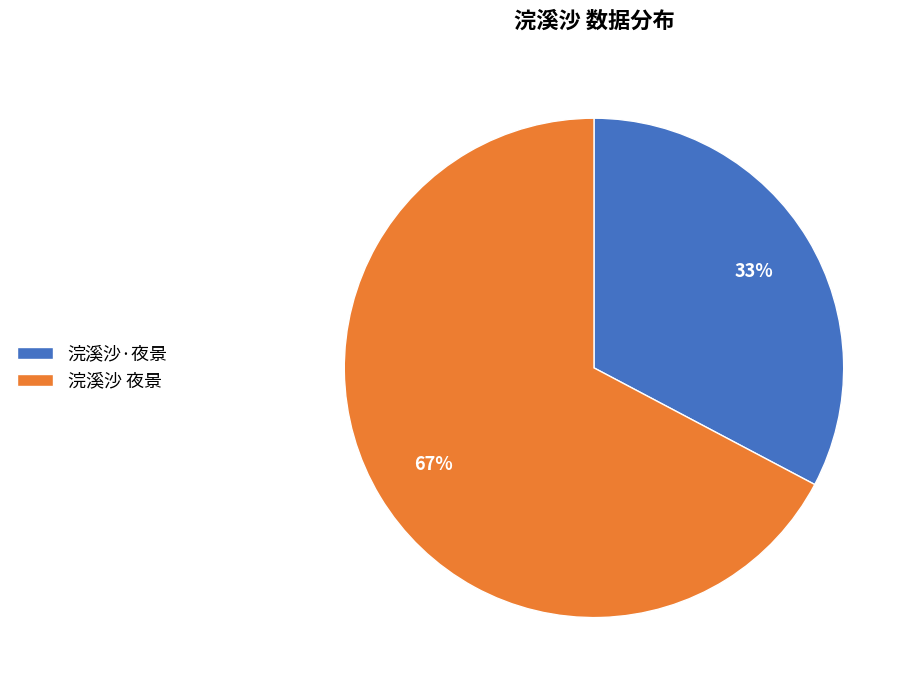

The 浣溪沙·夜景 slice represents 33% of the pie. True or false?

True